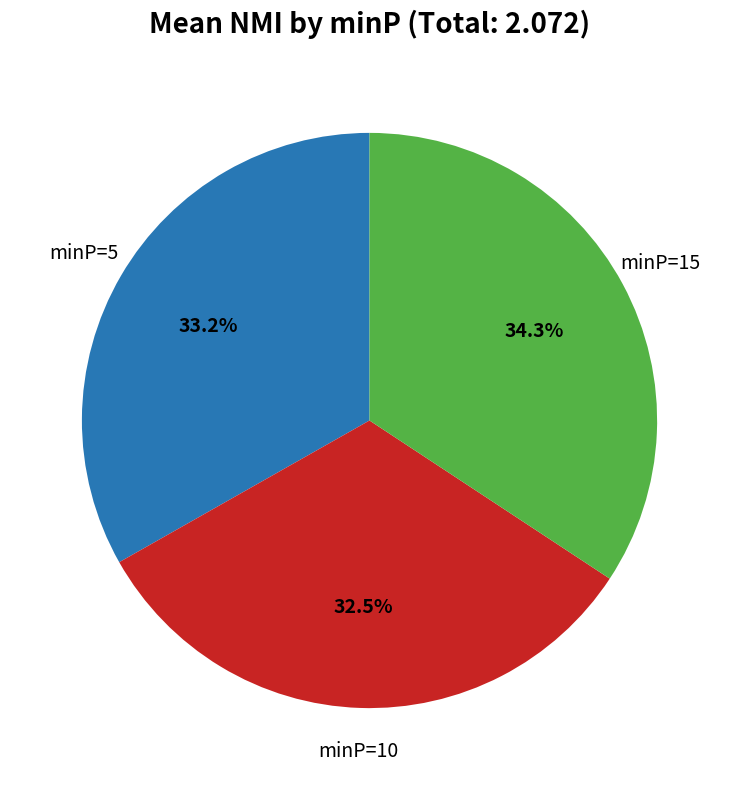

Is there any slice that represents more than half of the pie?

No